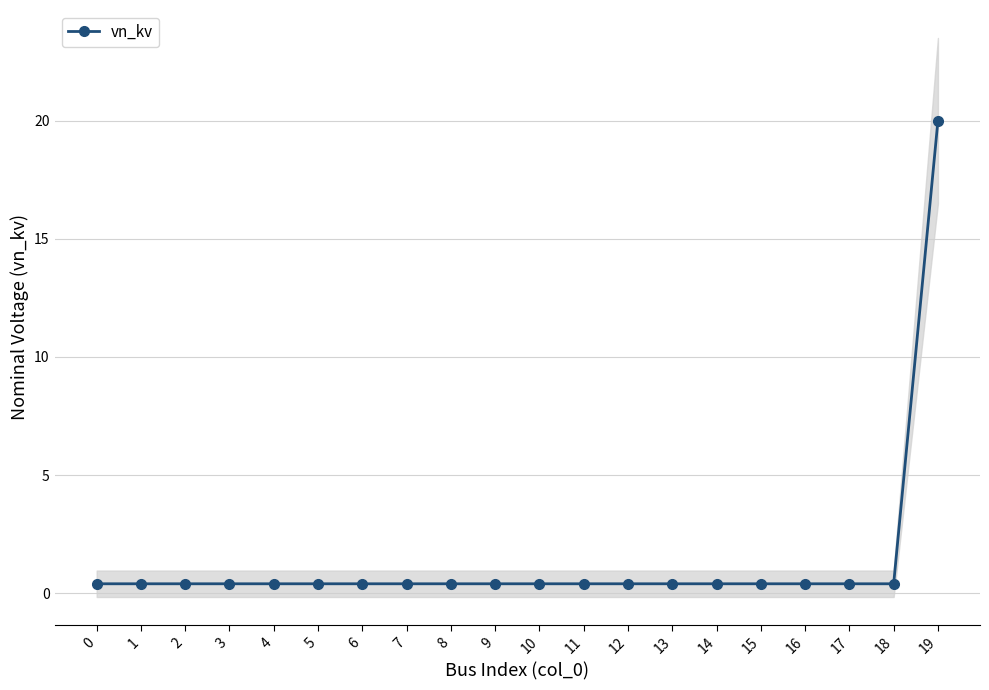

How many lines are shown in the chart?

1